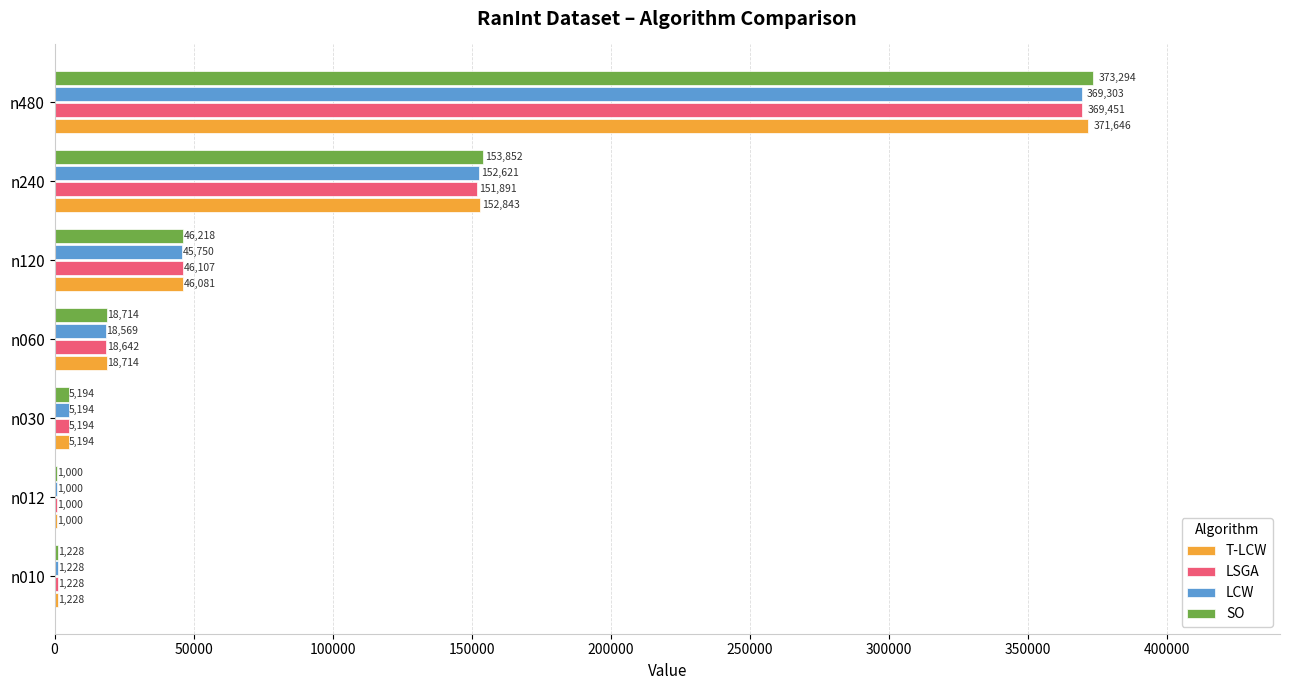

What is the sum of the LSGA values at n120 and n010?

47335